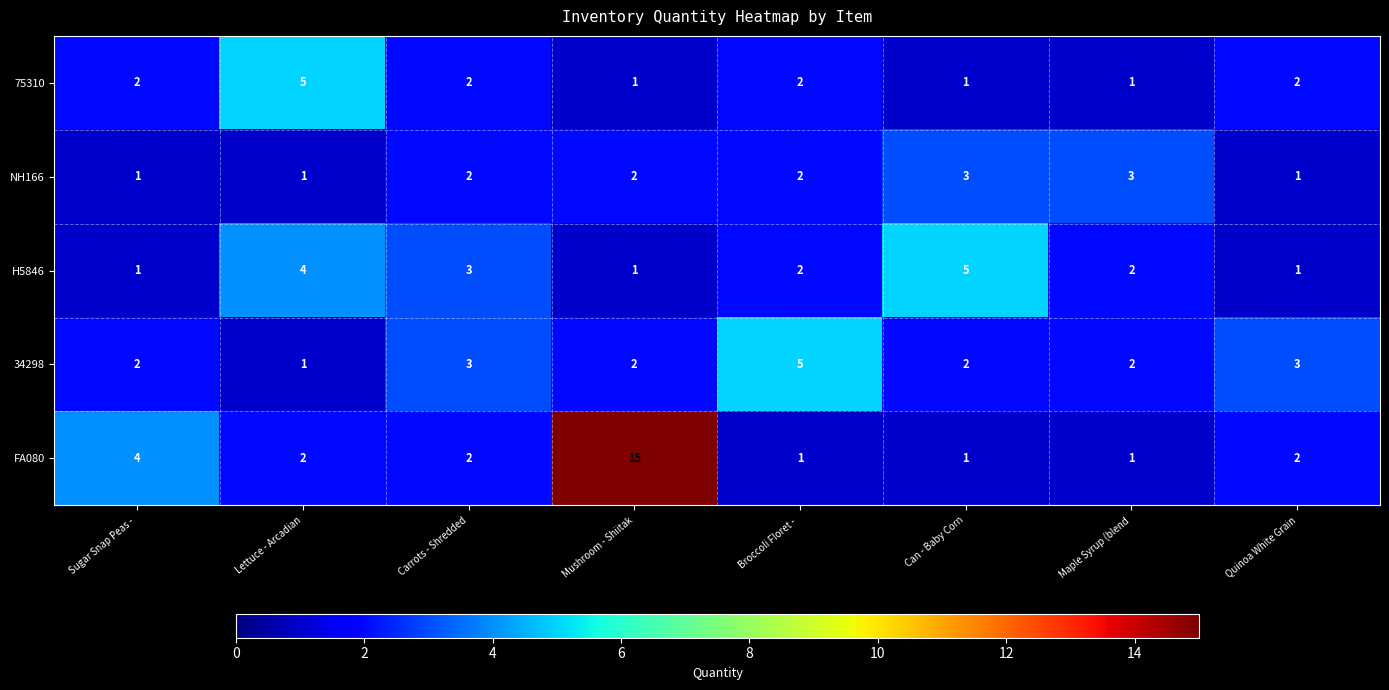

Is it true that 34298 equals 3 at Mushroom - Shiitak?

False